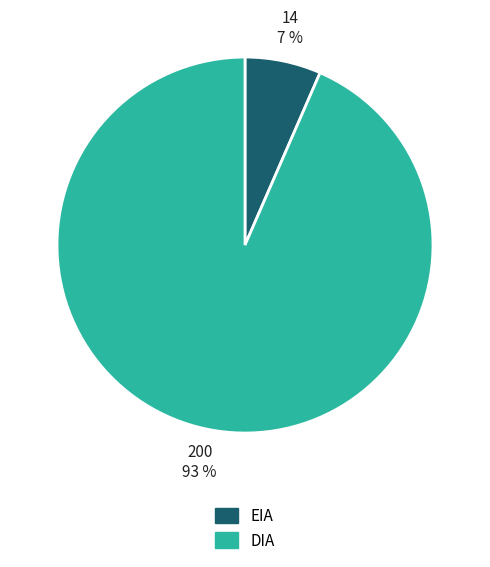

To the nearest percent, what portion does DIA represent?

93%